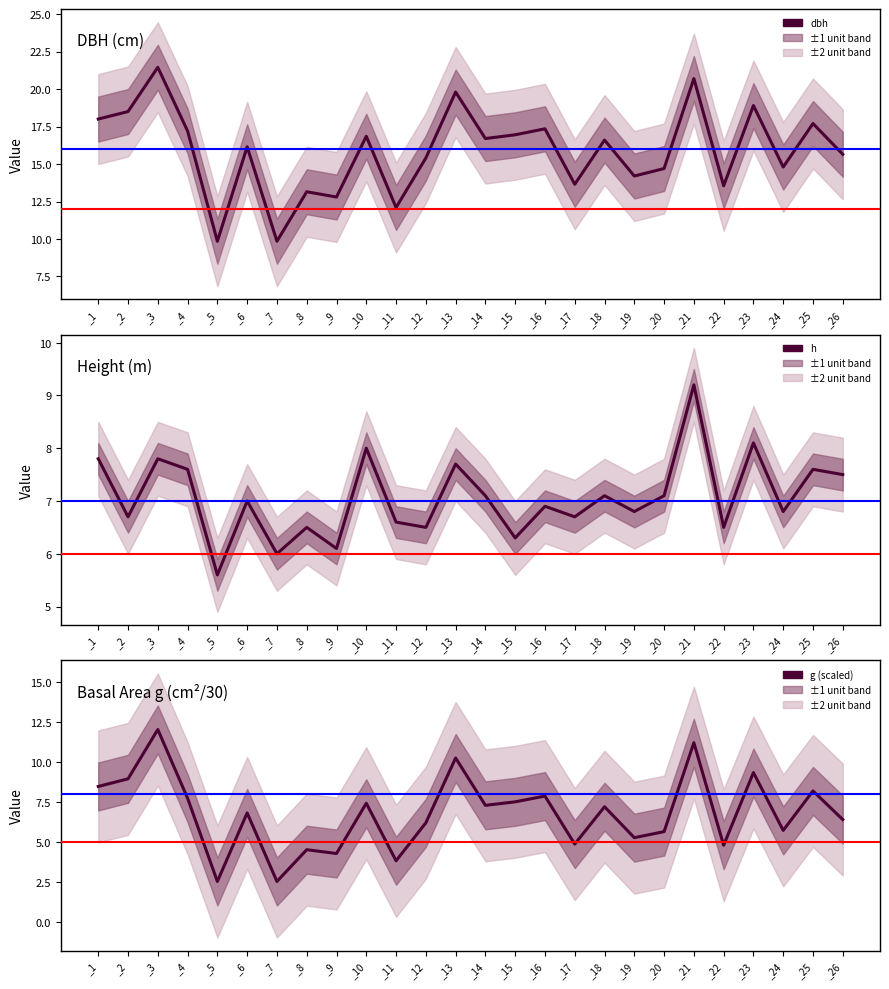

Read the h value at _2.

6.7